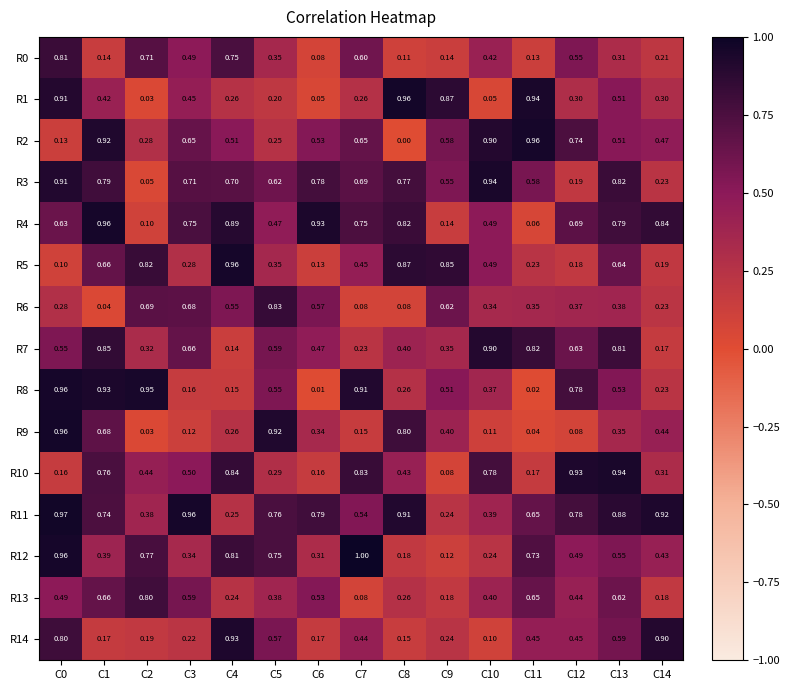

Is the value of R4 at C6 greater than the value of R11 at C3?

No